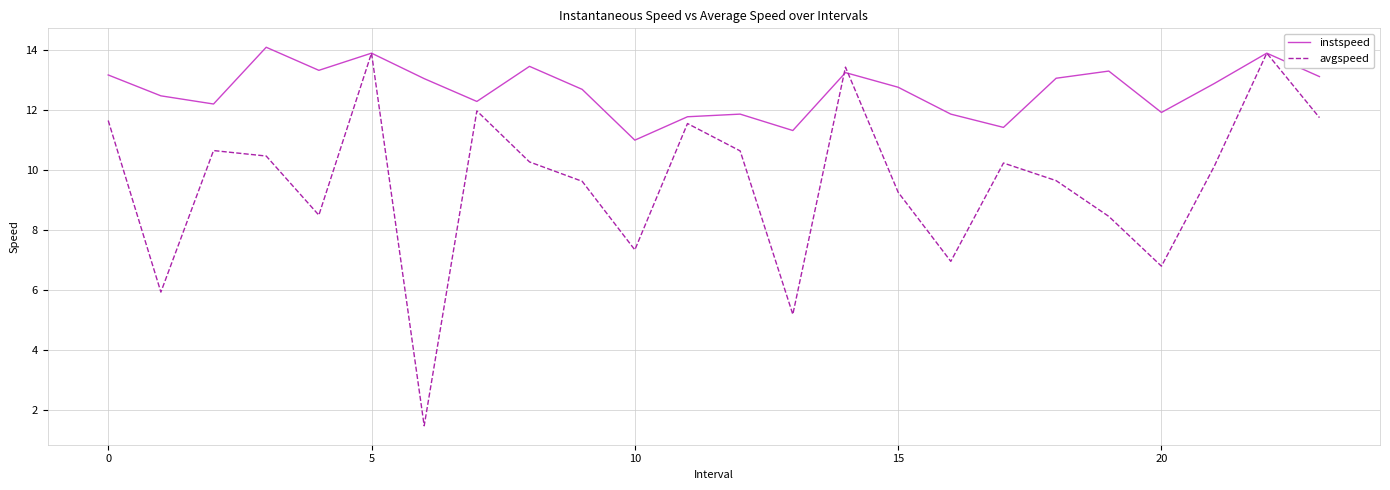

How many values in the instspeed series exceed 12?

17